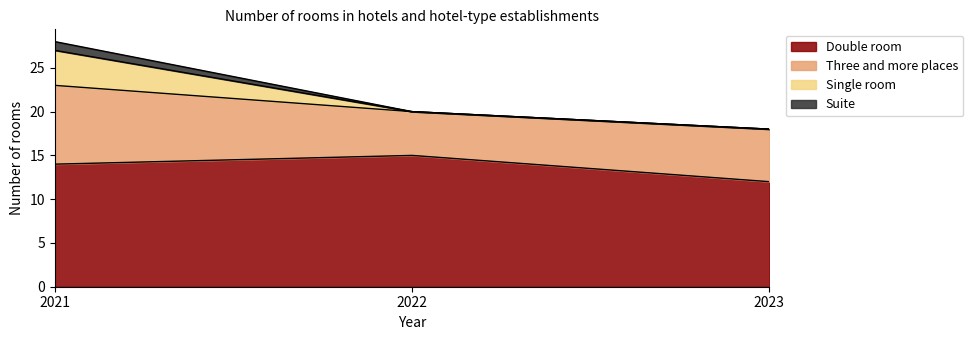

What is the value of the Double room point at the 3rd from the left?

12